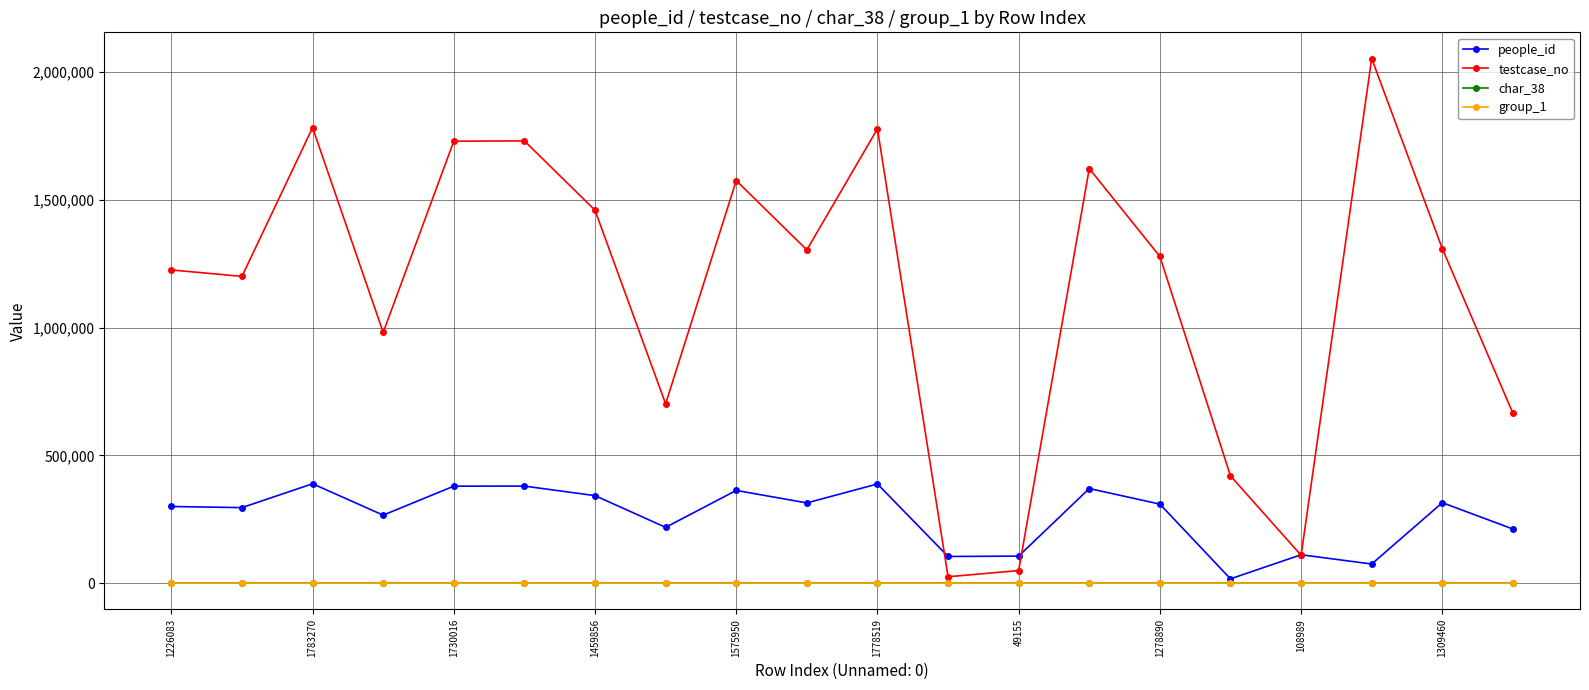

How many values in the group_1 series are below 2?

3